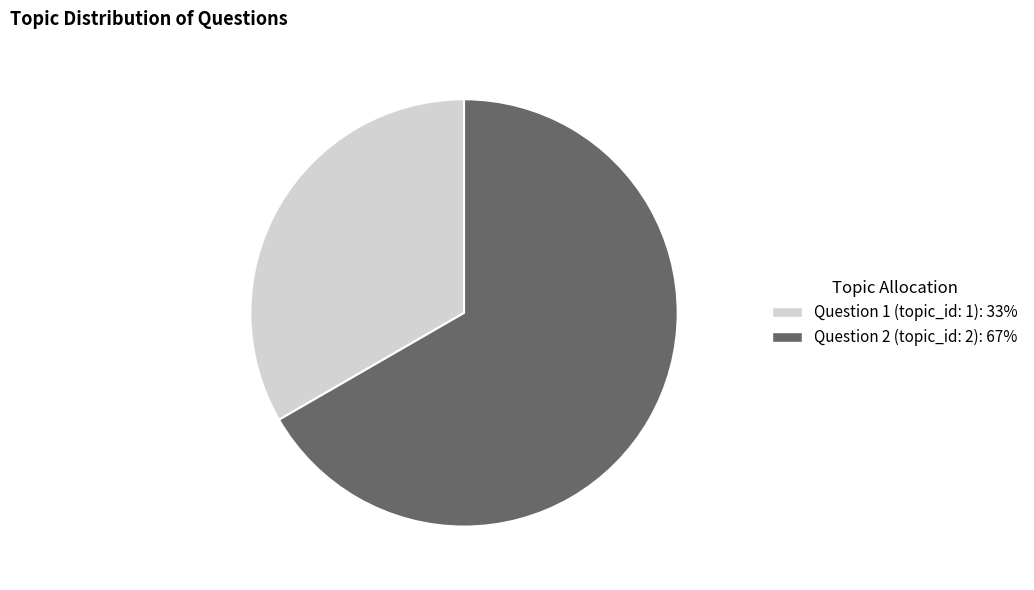

Is there a majority slice in this chart?

Yes